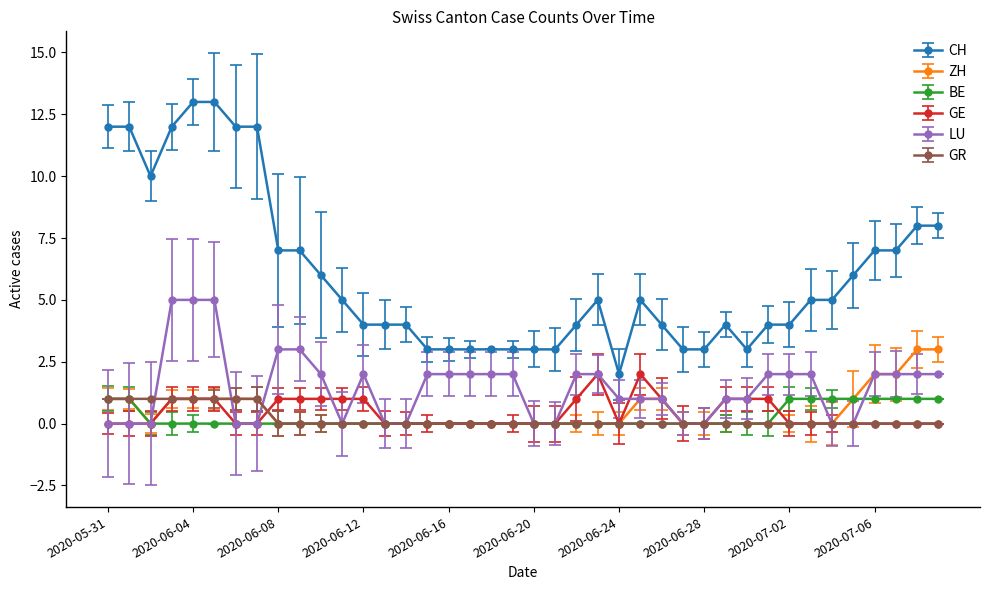

True or false: CH and GR cross at least once.

False